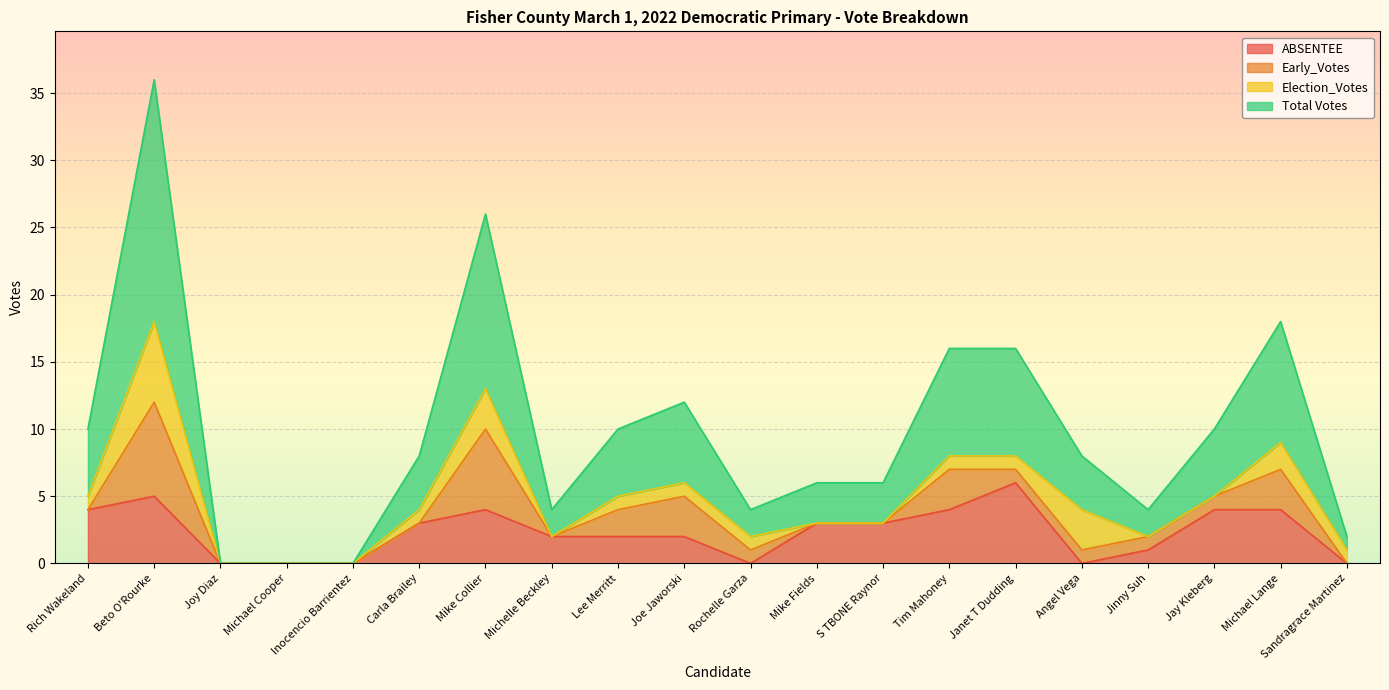

What are all the series names shown in the legend?

ABSENTEE, Early_Votes, Election_Votes, Total Votes